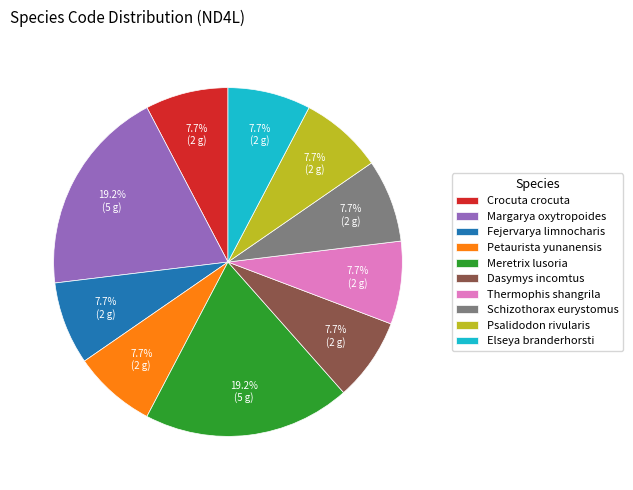

Do Meretrix lusoria and Fejervarya limnocharis together represent more than half of the pie?

No